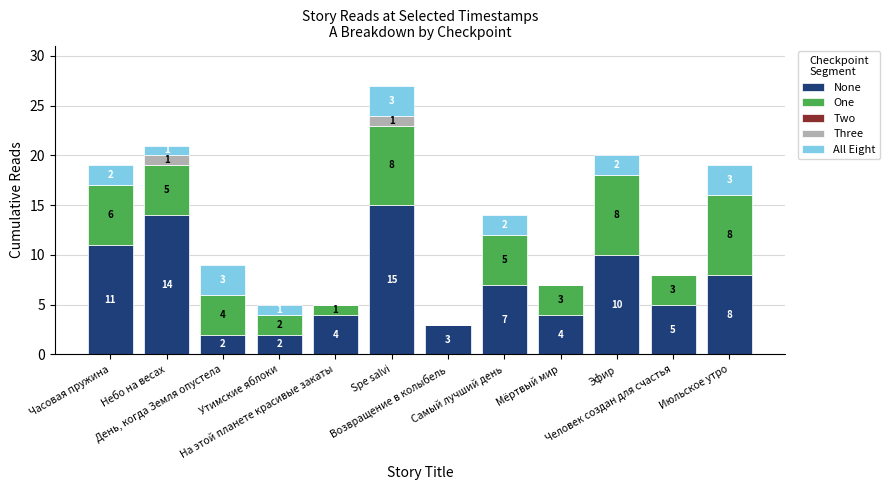

What is the sum of all None values?

85